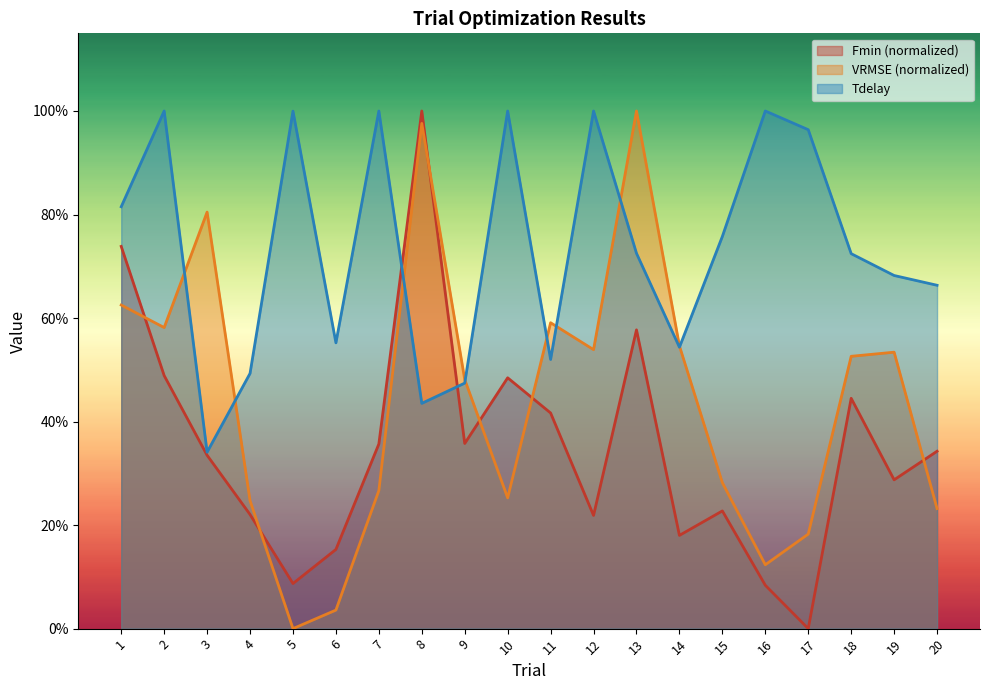

Is the value of Tdelay at 14 greater than the value of VRMSE at 8?

No